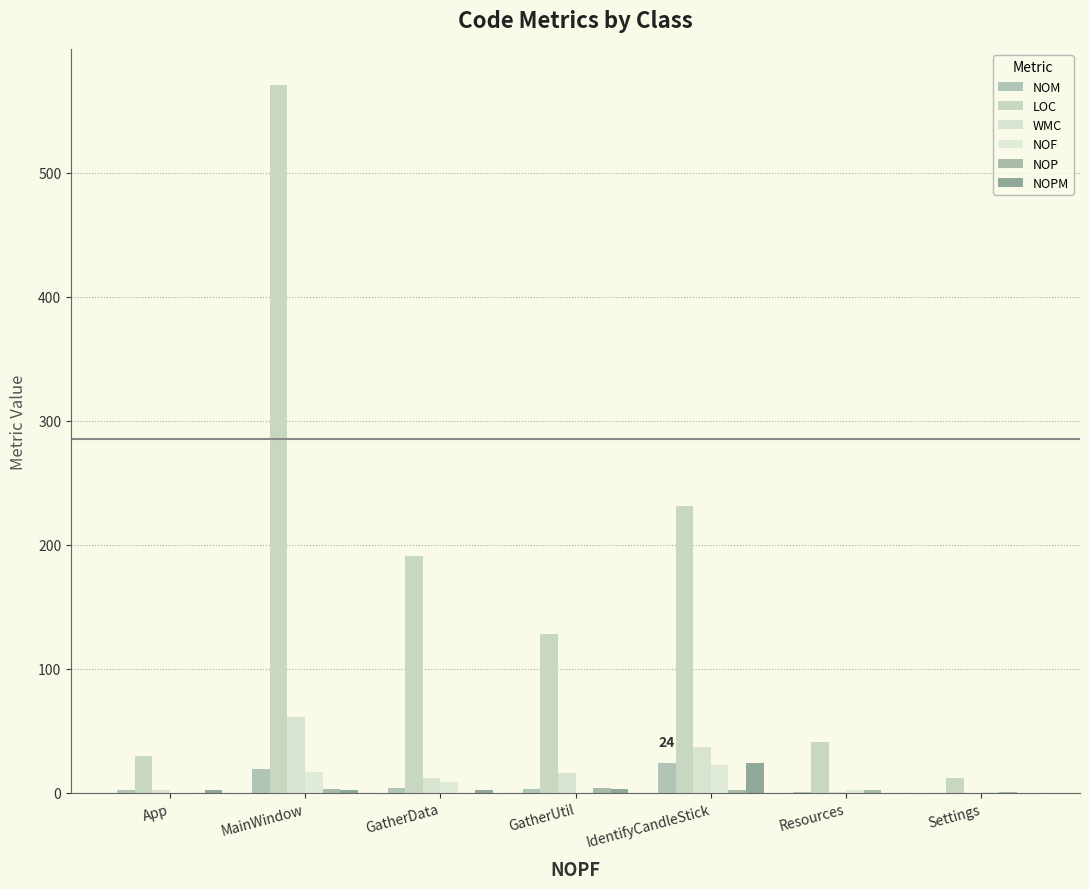

What is the sum of the NOF values at Settings and GatherUtil?

1